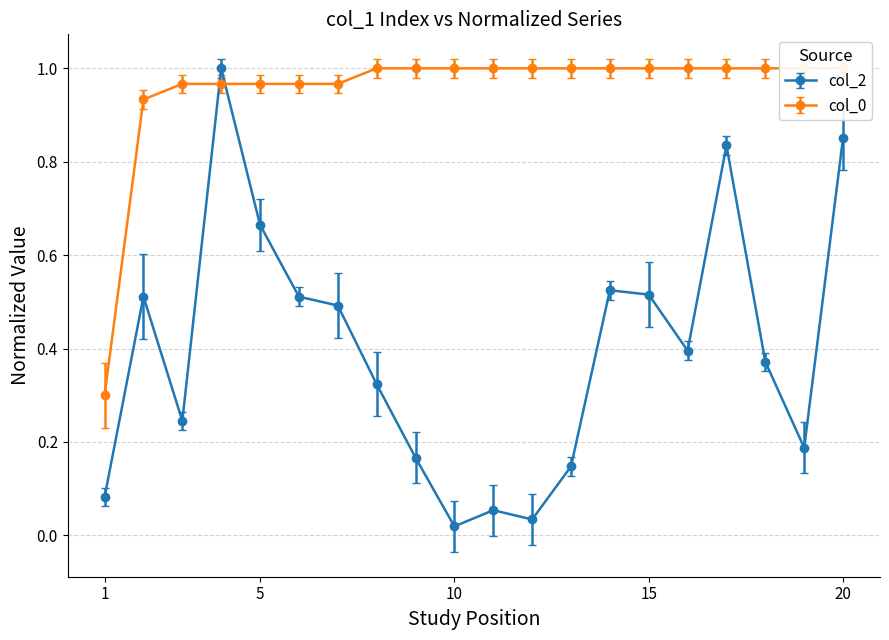

Does the chart display data point markers on the line(s)?

Yes